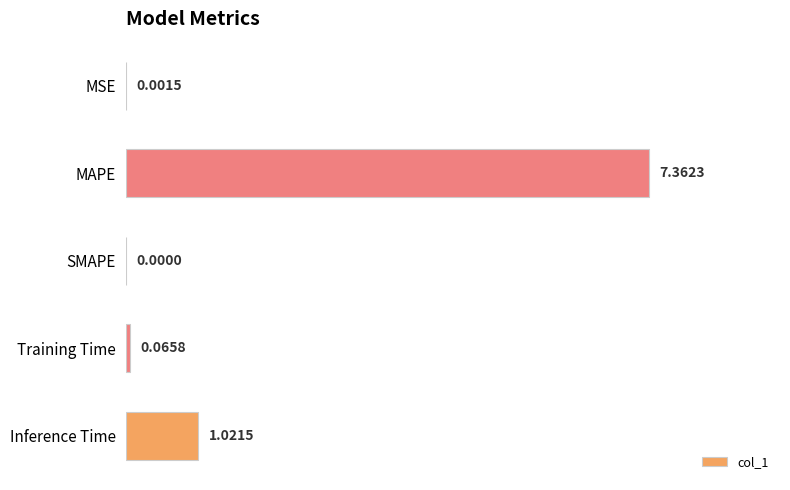

Where is the data nearest to the value 3?

Inference Time